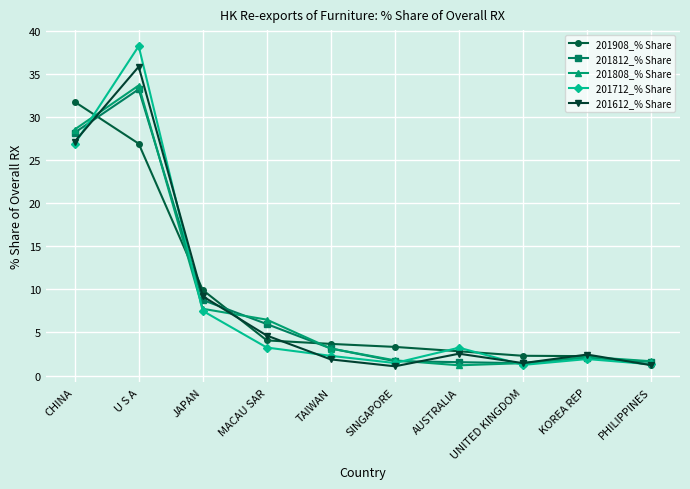

True or false: 201812_% Share and 201808_% Share intersect in this chart.

True